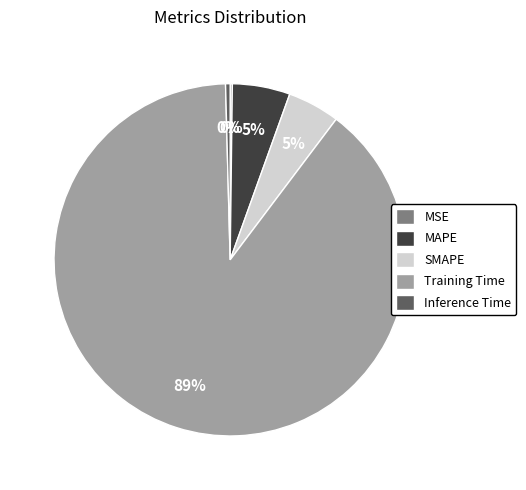

The MAPE slice represents 5% of the pie. True or false?

True